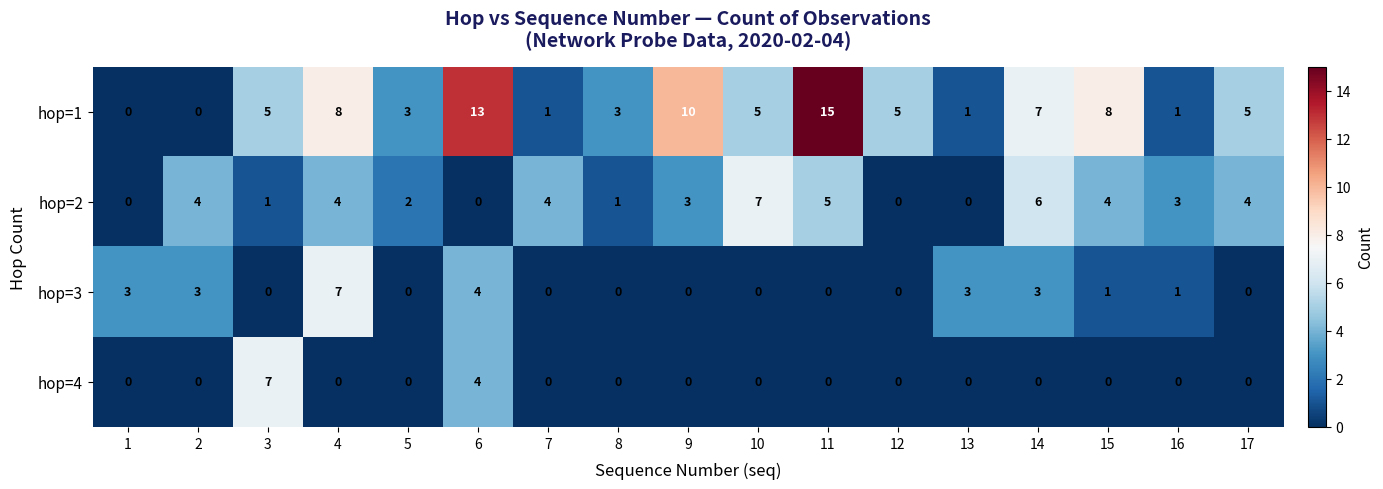

Rank the series by their average value, from highest to lowest.

hop=1, hop=2, hop=3, hop=4